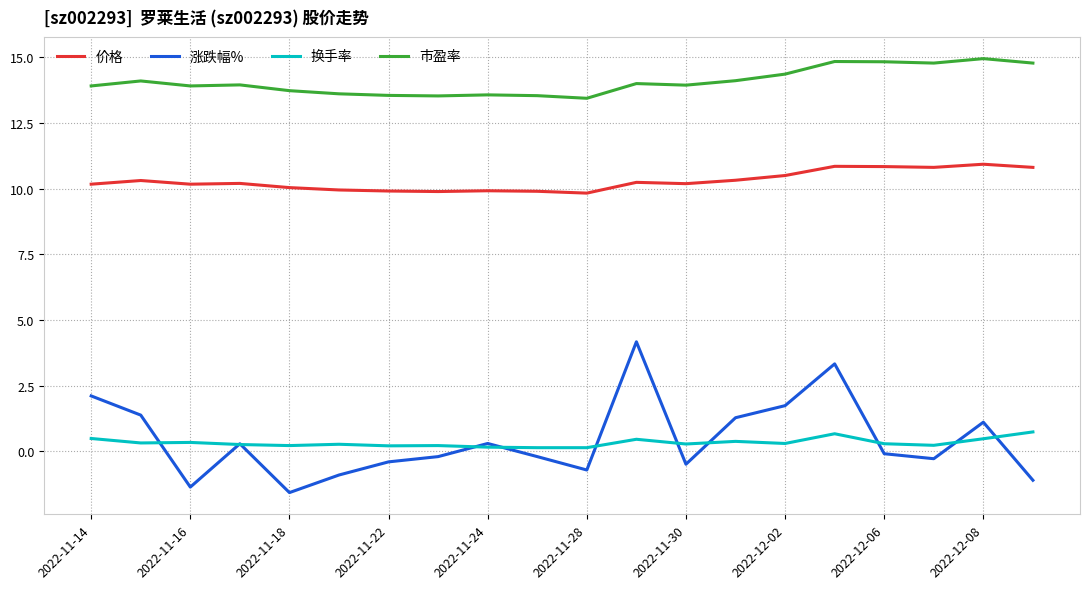

True or false: 价格 and 市盈率 intersect in this chart.

False